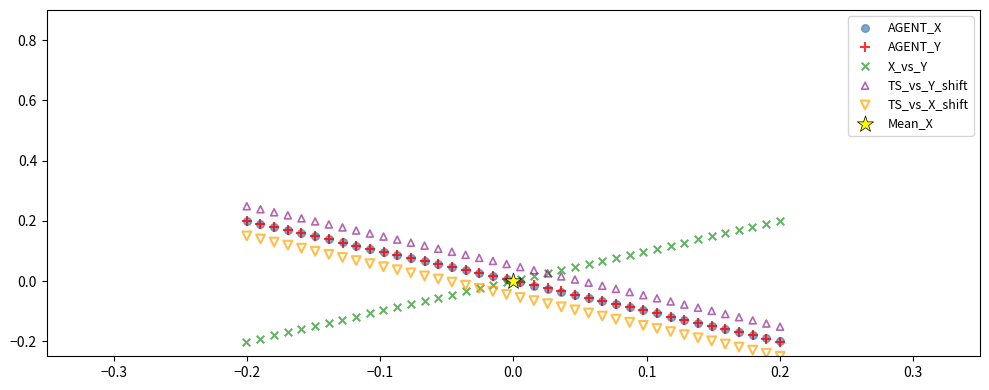

What are all the series names shown in the legend?

AGENT_X, AGENT_Y, X_vs_Y, TS_vs_Y_shift, TS_vs_X_shift, Mean_X